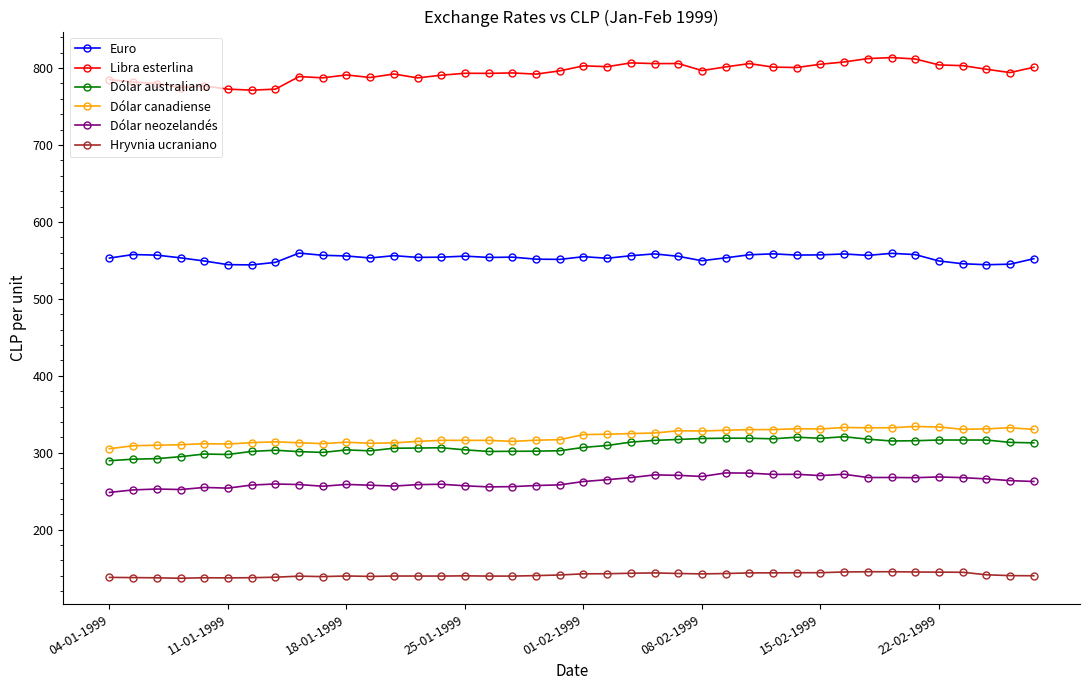

Which series has the largest total across all categories?

Libra esterlina